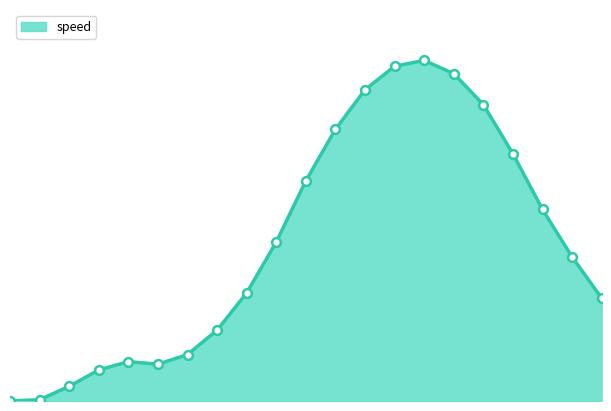

Is this an area chart (filled region under the line)?

Yes